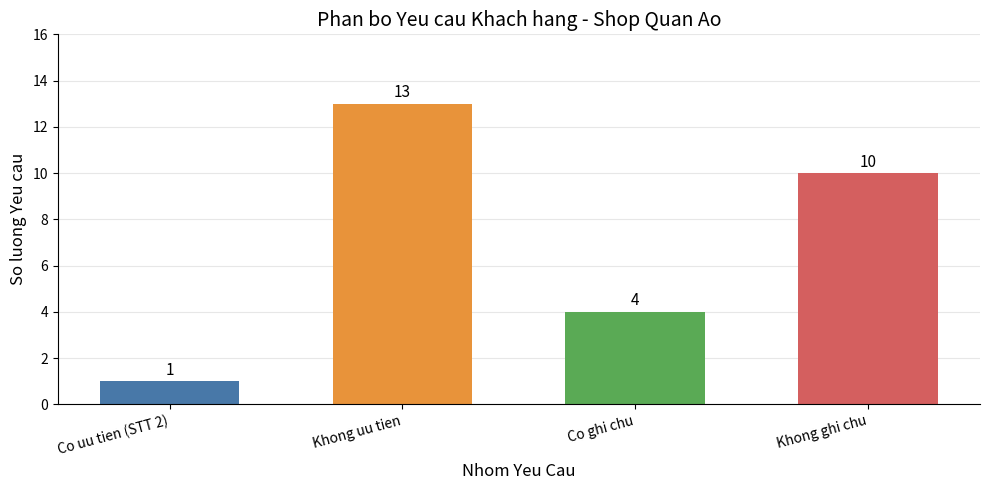

What is the sum of the values at Khong uu tien and Co uu tien (STT 2)?

14